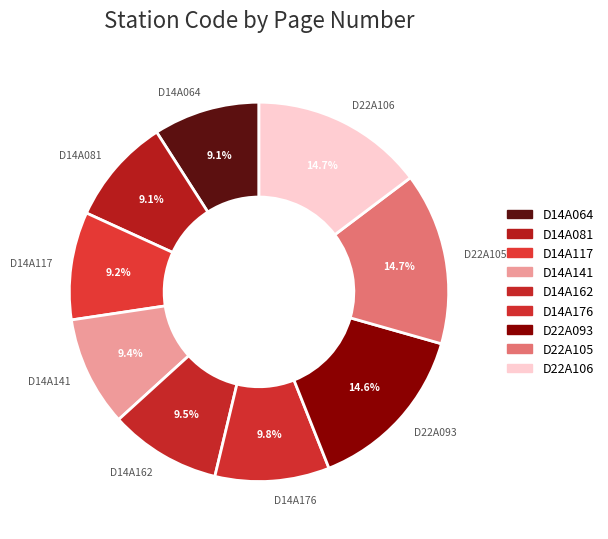

Is there a majority slice in this chart?

No